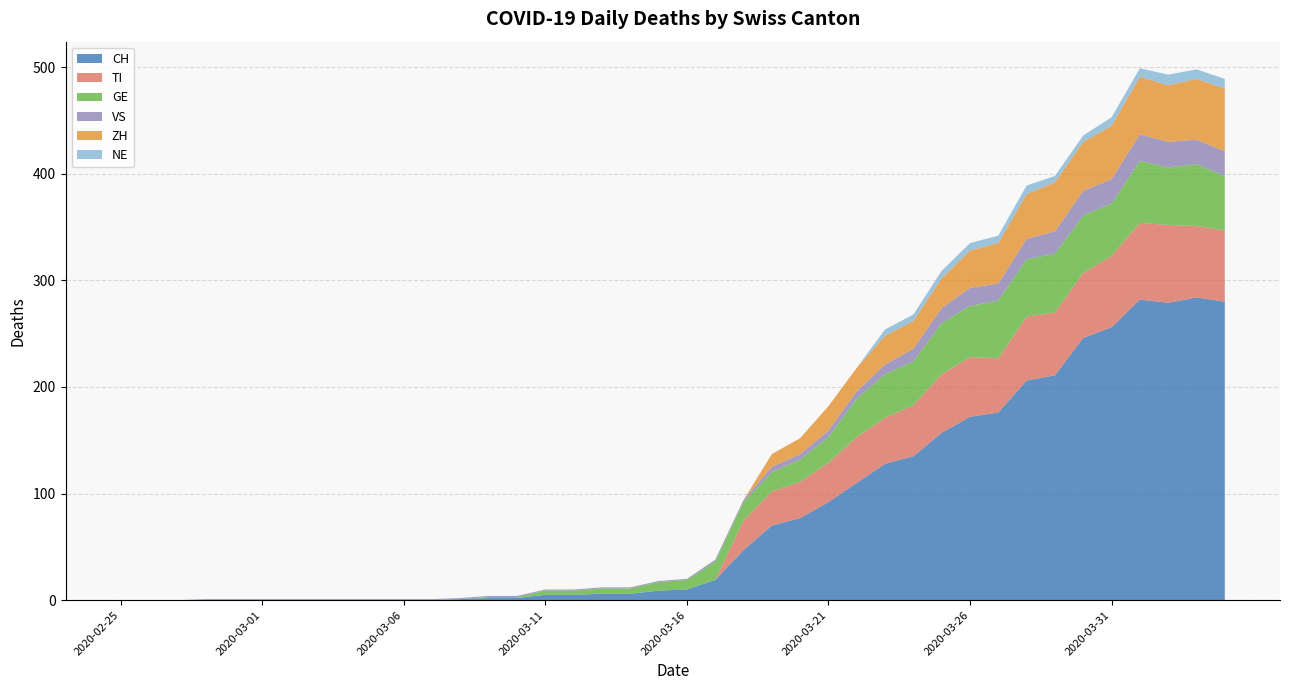

Reading left to right, extract all data points from this chart.

CH: 0	0	0	0	0	0	0	0	0	0	0	0	1	2	2	5	5	6	6	9	10	19	47	70	77	92	110	128	135	157	172	176	206	211	246	256	282	279	284	280
TI: 0	0	0	0	0	0	0	0	0	0	0	0	0	0	0	0	0	0	0	0	0	0	28	32	34	37	43	43	48	55	56	51	60	59	61	67	72	73	67	67
GE: 0	0	0	0	0	0	0	0	0	0	0	0	0	1	1	4	4	5	5	8	9	17	17	18	21	24	36	41	41	48	48	54	54	55	54	49	58	54	58	51
VS: 0	0	0	1	1	1	1	1	1	1	1	1	1	1	1	1	1	1	1	1	1	2	2	5	5	6	7	9	12	14	17	16	19	21	23	23	25	24	23	23
ZH: 0	0	0	0	0	0	0	0	0	0	0	0	0	0	0	0	0	0	0	0	0	0	0	12	15	23	22	27	26	28	35	38	42	46	46	50	54	53	57	59
NE: 0	0	0	0	0	0	0	0	0	0	0	0	0	0	0	0	0	0	0	0	0	0	0	0	0	0	0	6	6	7	7	7	8	6	6	8	8	10	9	9